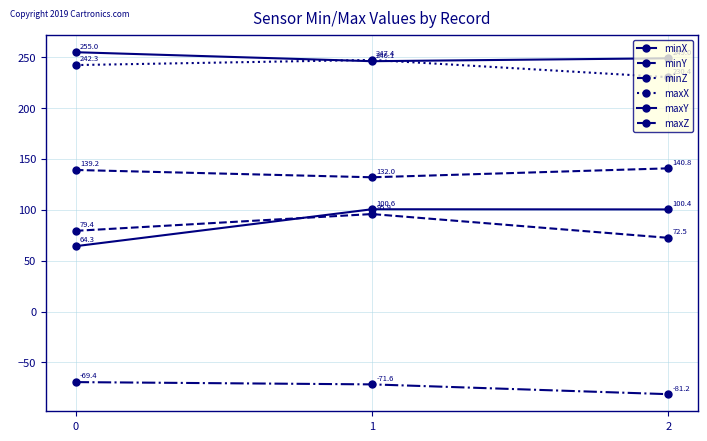

What is the smallest value displayed?

-81.2